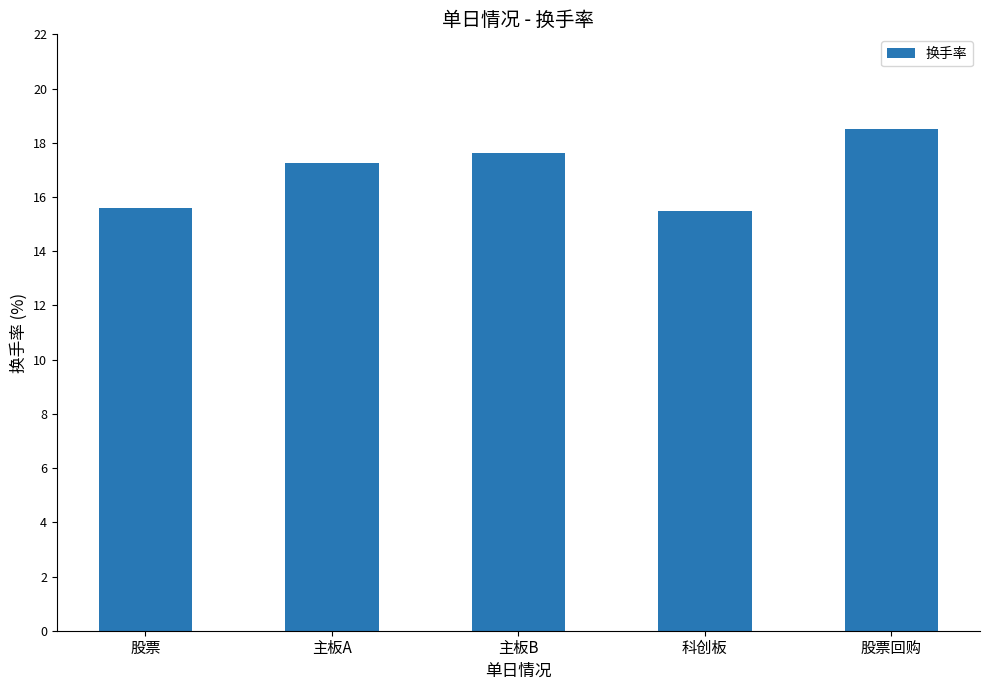

At which category does the chart reach its peak across all series?

股票回购